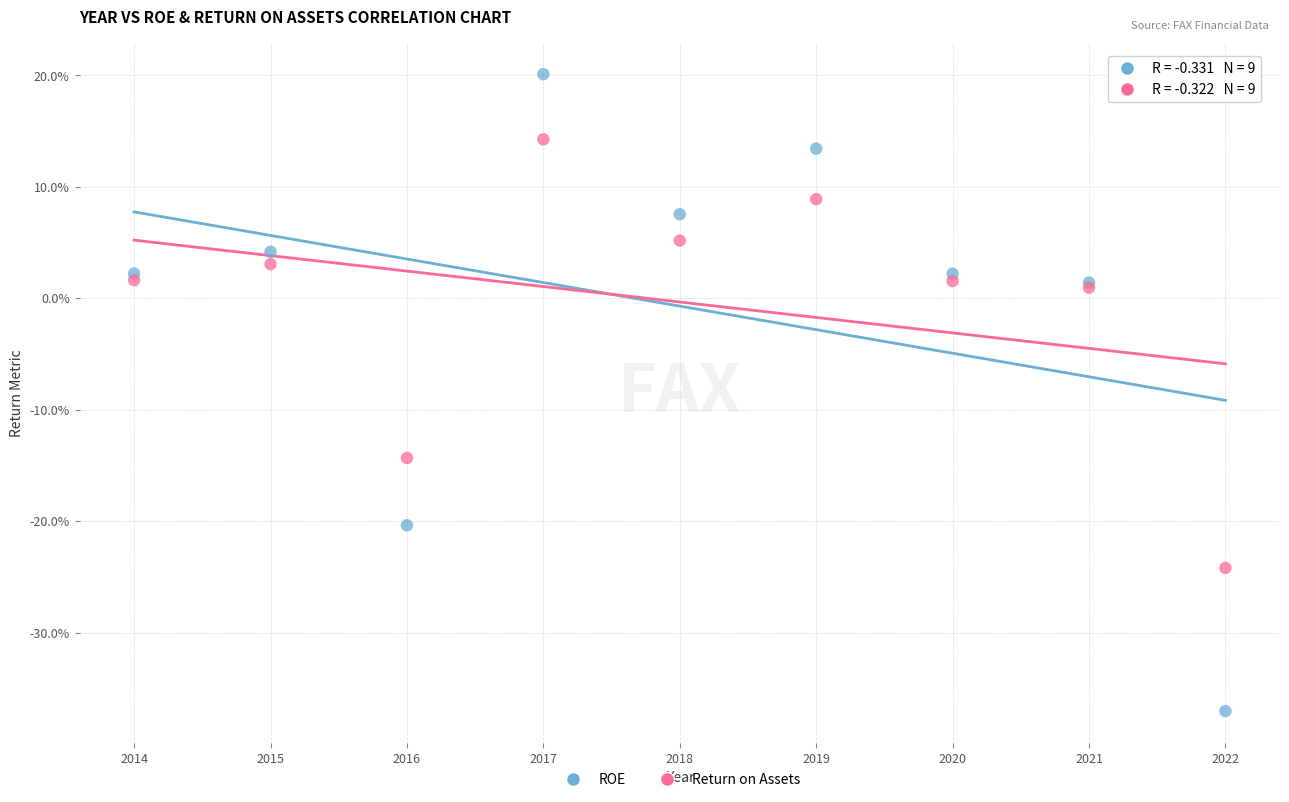

Which series contains the lowest Y value?

ROE